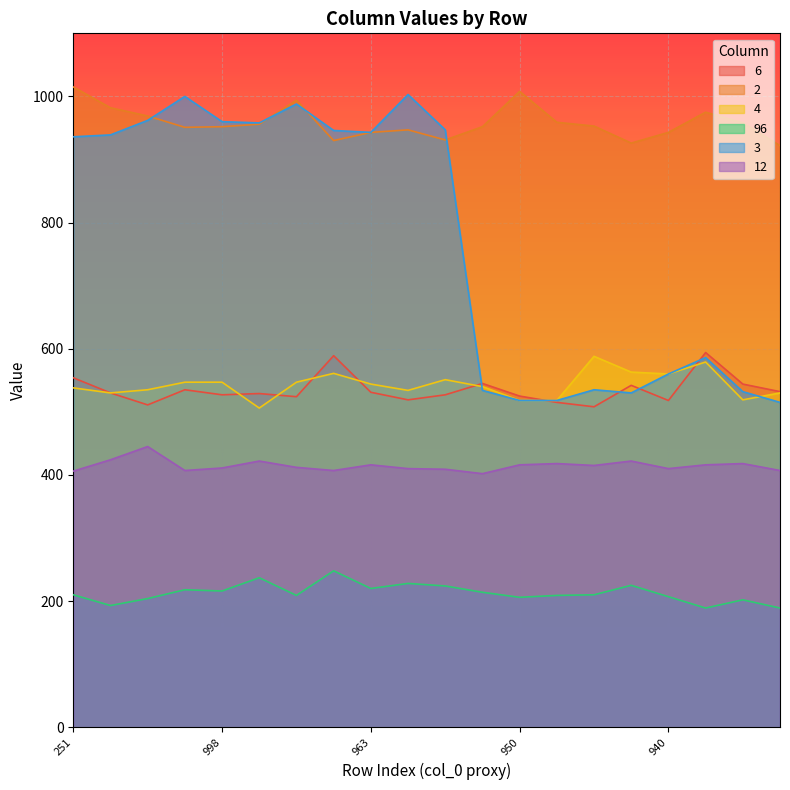

What are all the series names shown in the legend?

6, 2, 4, 96, 3, 12